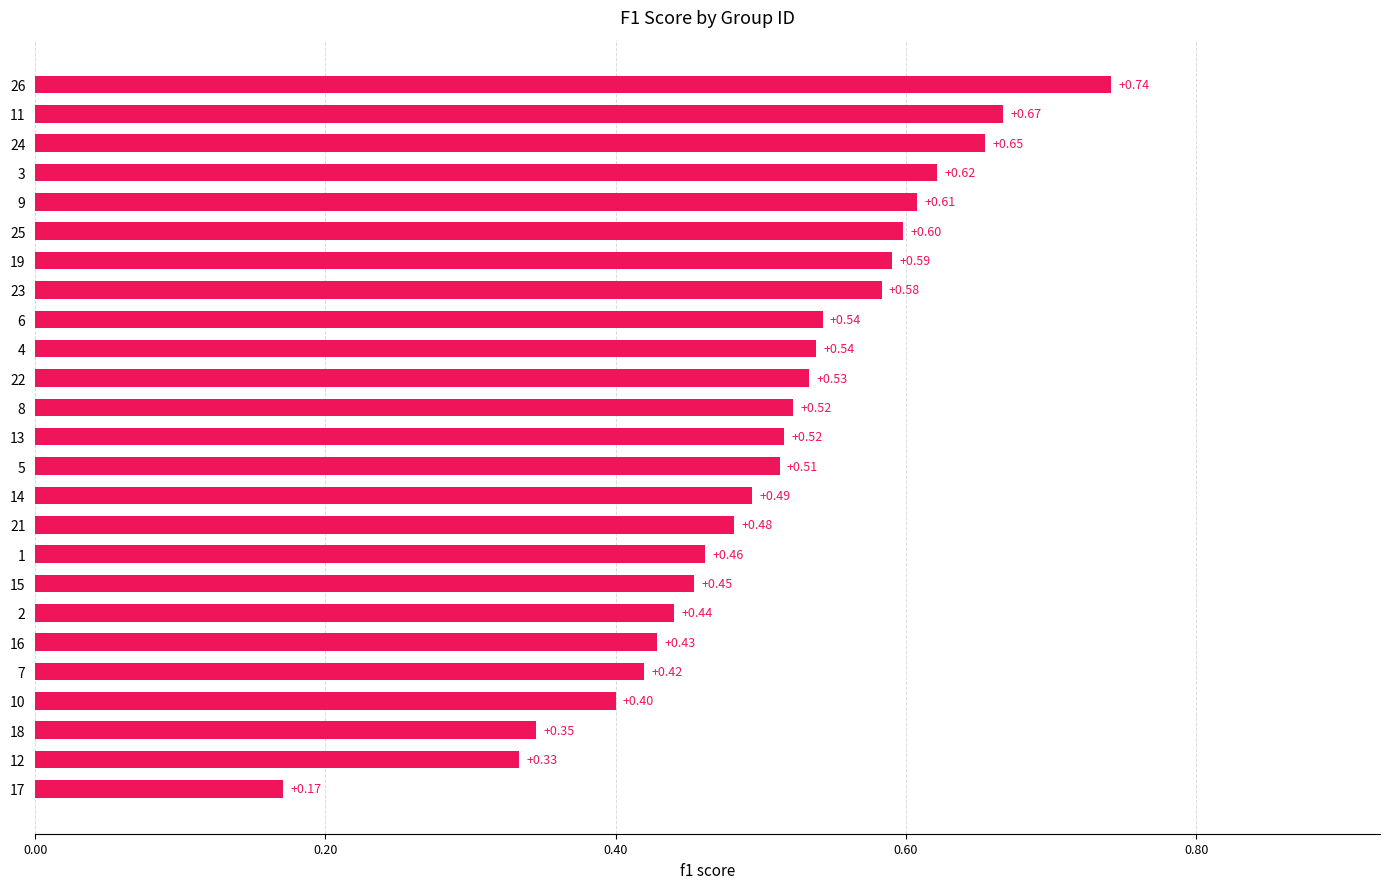

Which has a higher value, 23 or 24?

24